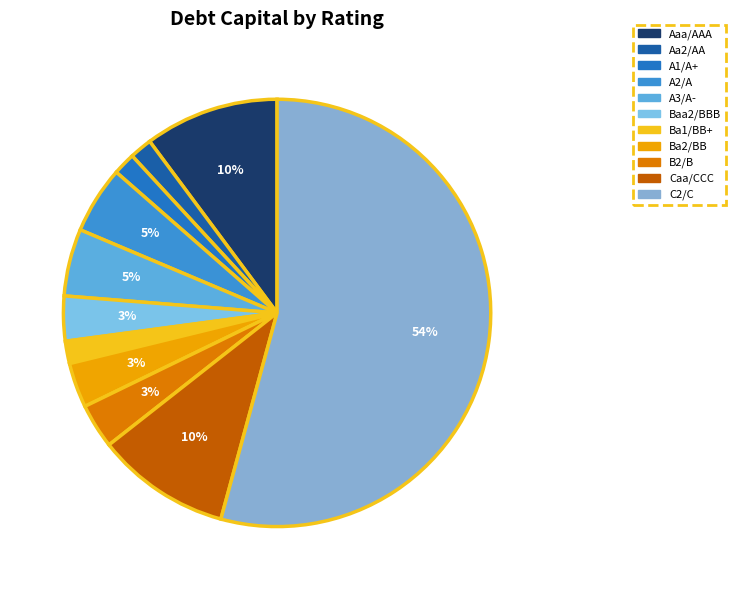

Does any single category account for the majority?

Yes